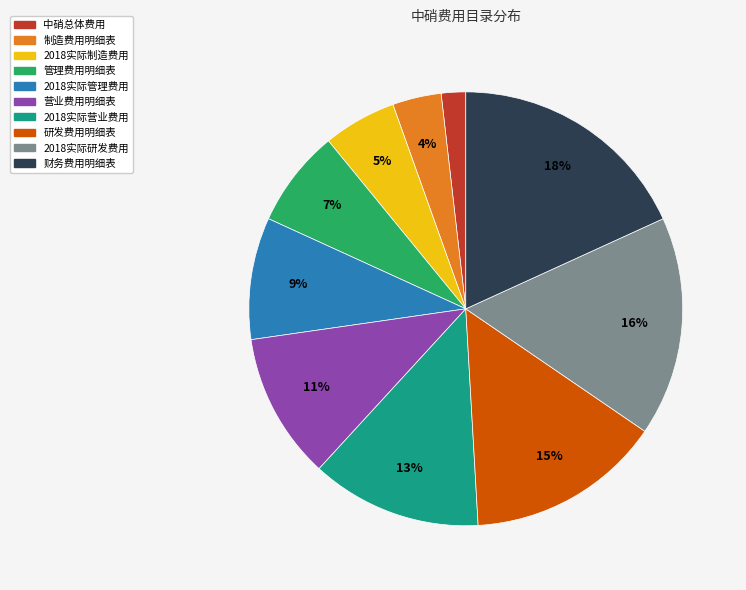

True or false: 2018实际研发费用 accounts for 16% of the total.

True